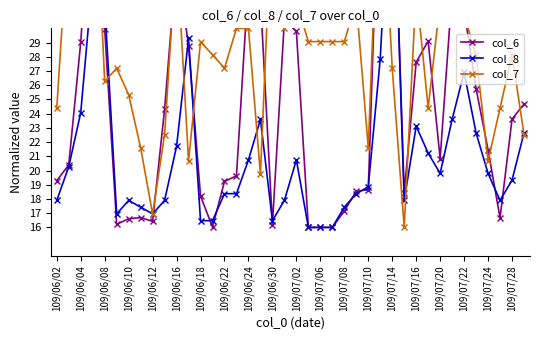

Rank the series by their maximum value, from highest to lowest.

col_6, col_8, col_7